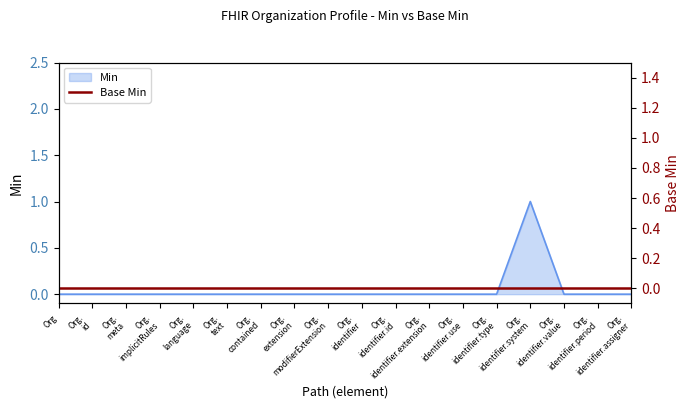

What is the greatest value displayed?

1